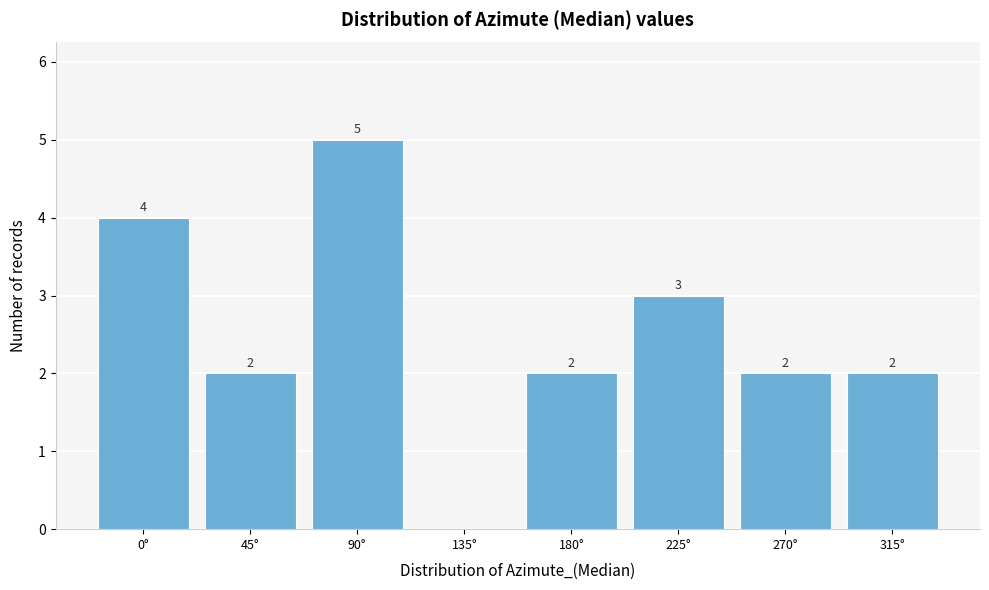

Reading left to right, what are all the values shown in this chart?

0°=4	45°=2	90°=5	135°=0	180°=2	225°=3	270°=2	315°=2